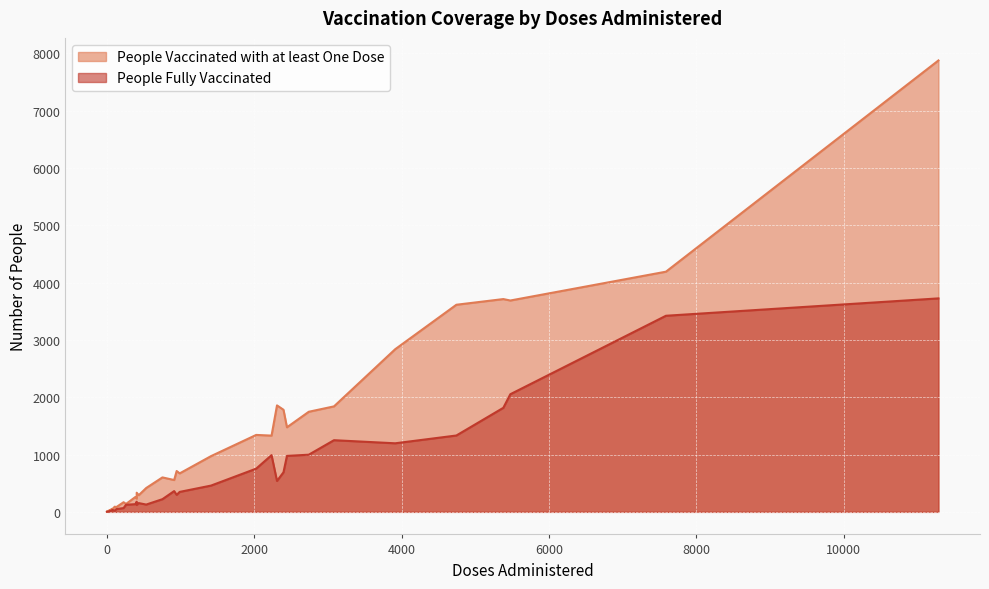

True or false: People Fully Vaccinated and People Vaccinated with at least One Dose cross at least once.

False